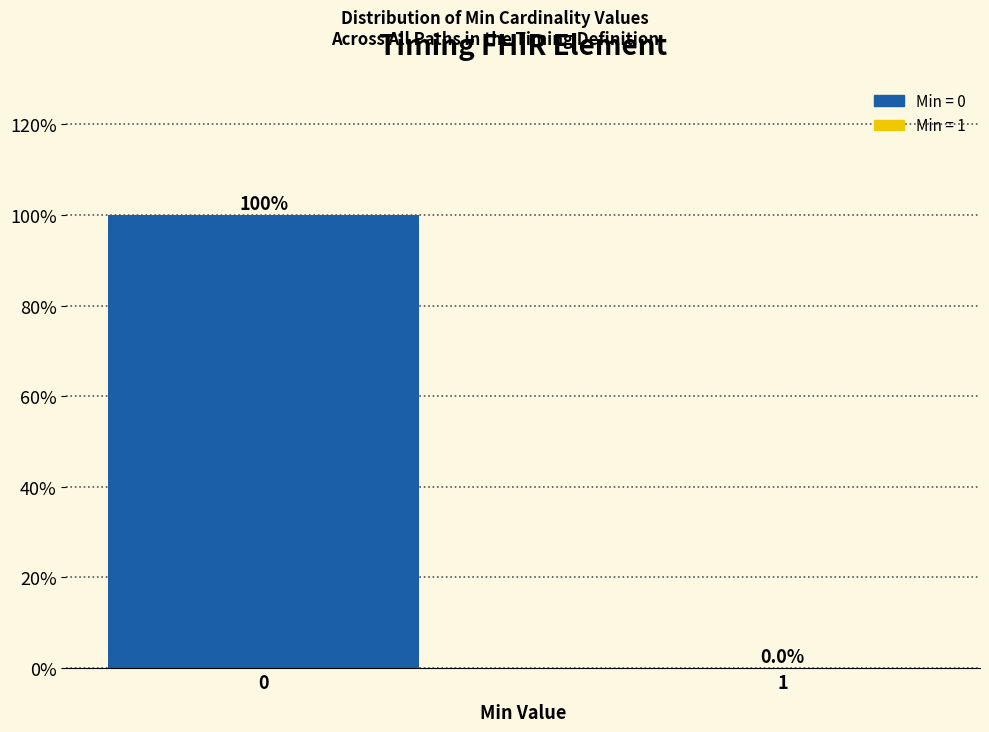

Reading left to right, transcribe all the data shown in this chart.

0=100	1=0